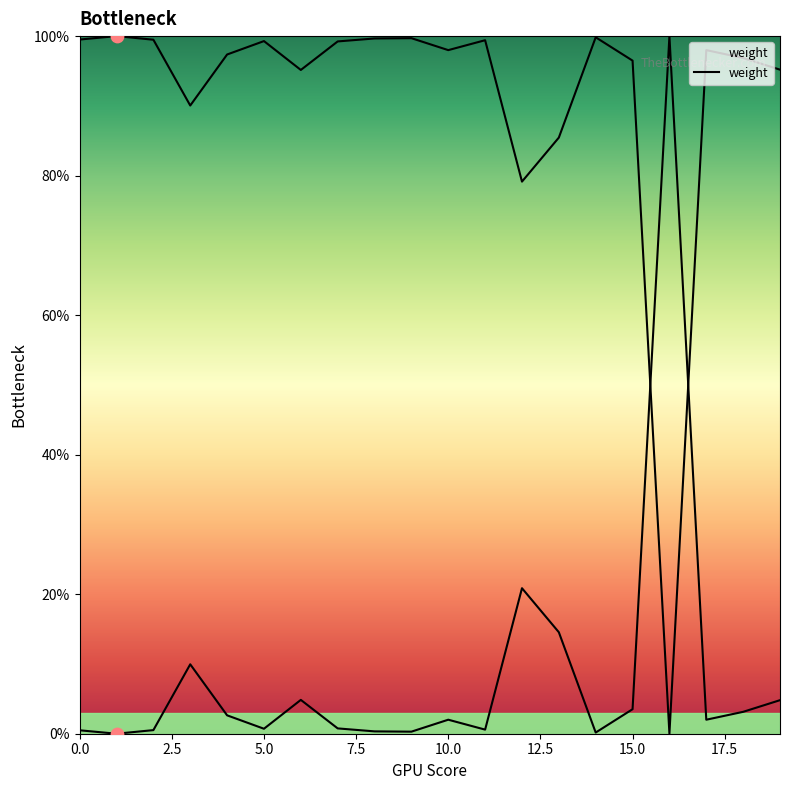

Which has a higher value, 7.5 or 0.0?

7.5